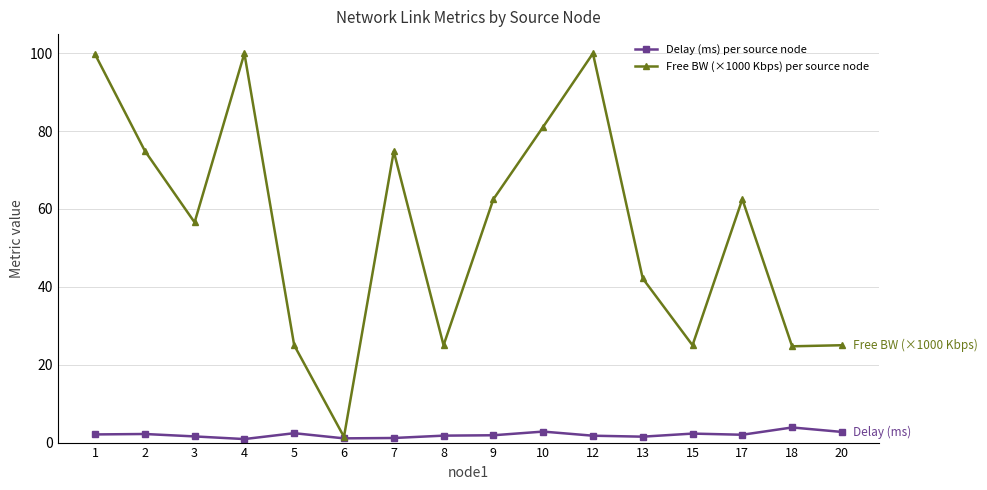

What is the greatest value displayed?

99.9